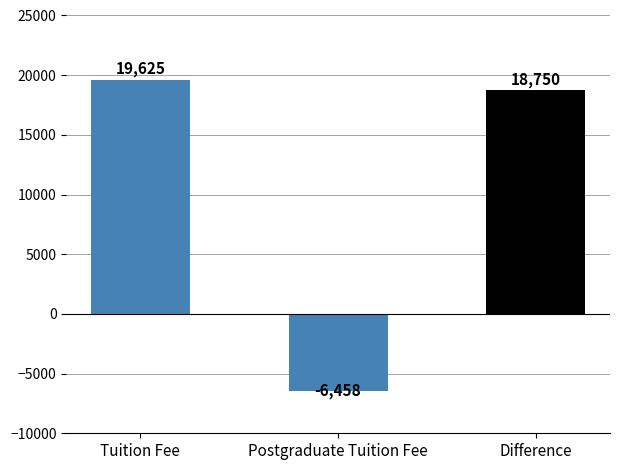

Is it true that Tuition Fee equals 8372 at Lincoln University?

False